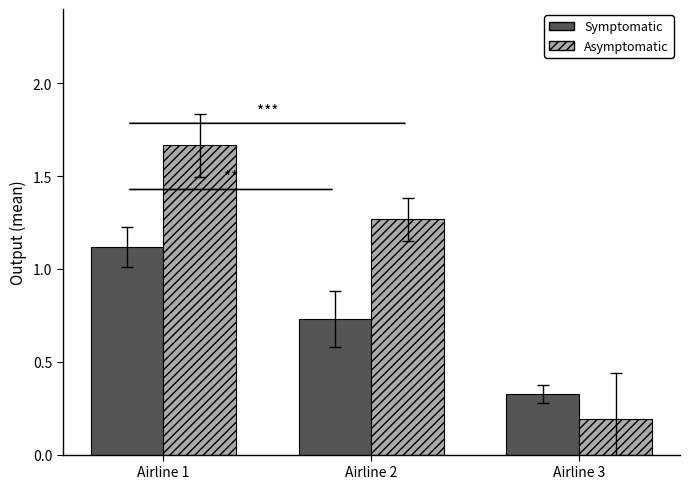

What is the difference between the highest and lowest values at Airline 2?

0.5